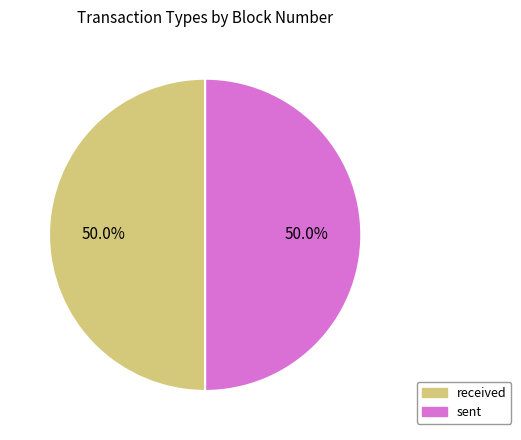

Combined, do sent and received account for over 50%?

Yes